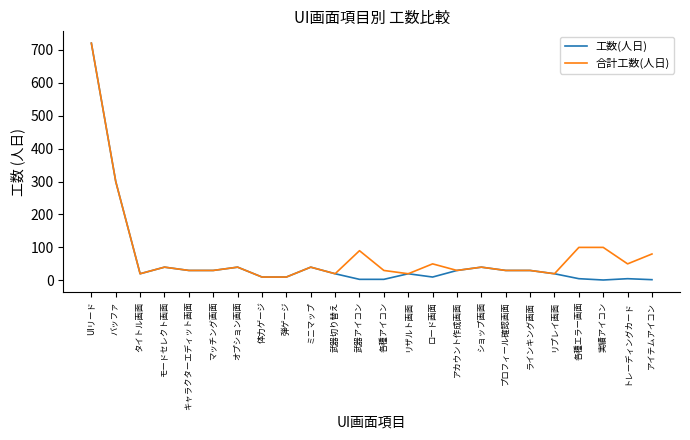

What is the average value of the 工数(人日) series?

61